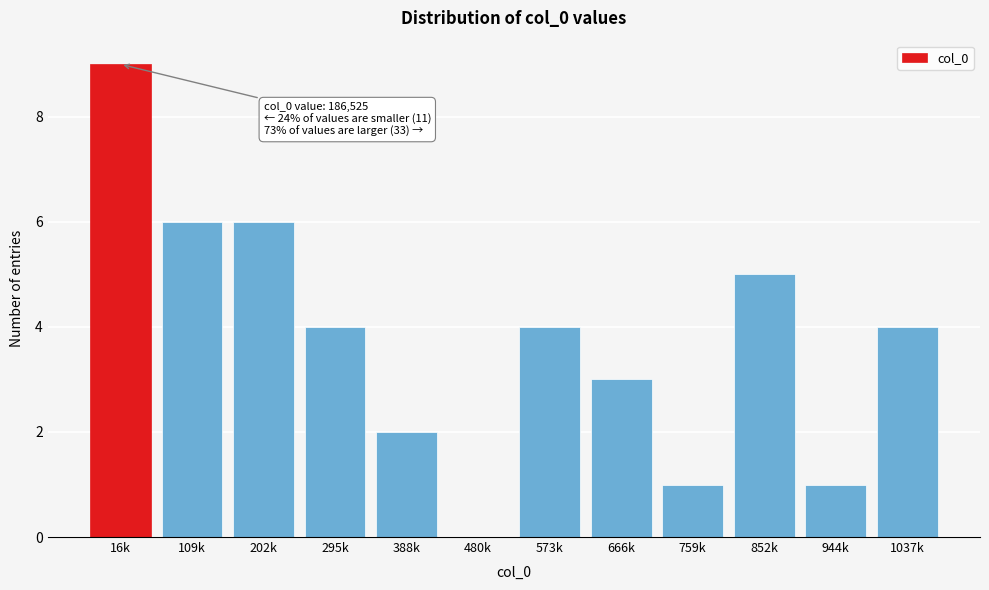

Reading left to right, extract all data points from this chart.

16k=9	109k=6	202k=6	295k=4	388k=2	480k=0	573k=4	666k=3	759k=1	852k=5	944k=1	1037k=4